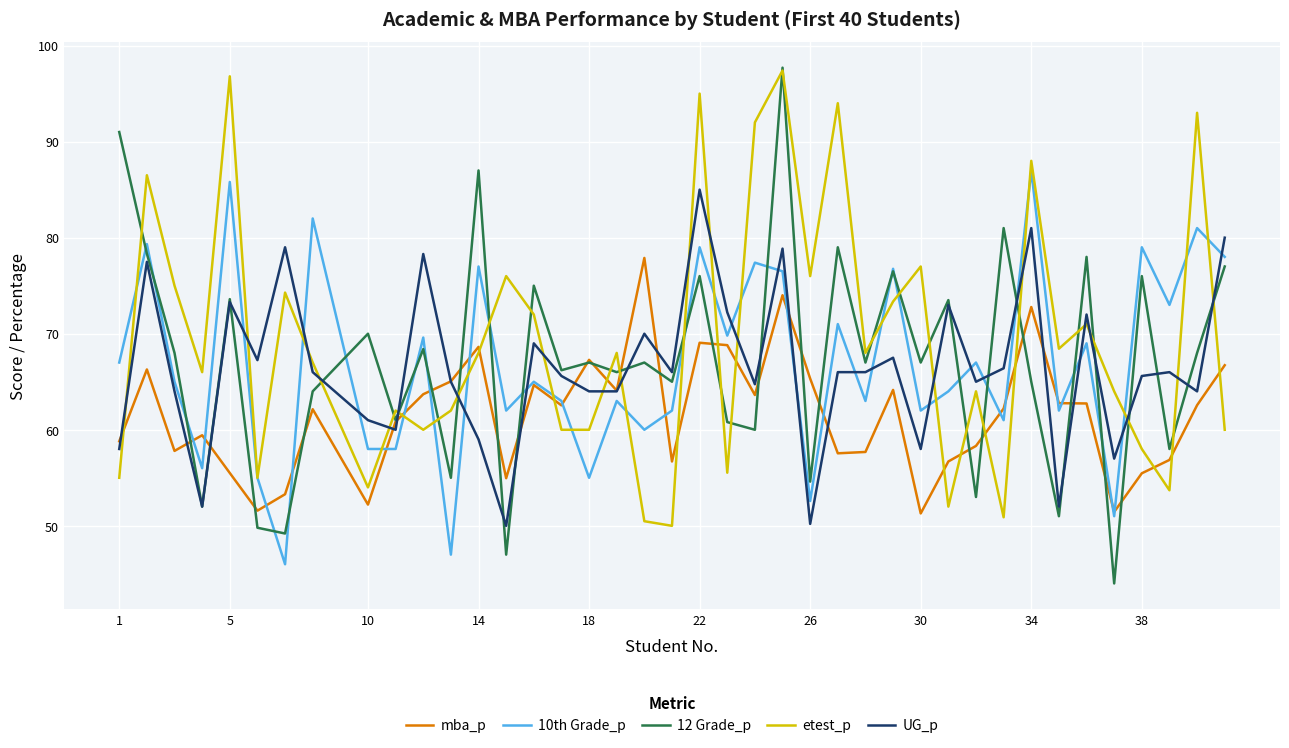

What is the maximum value for 10th Grade_p?

87.0